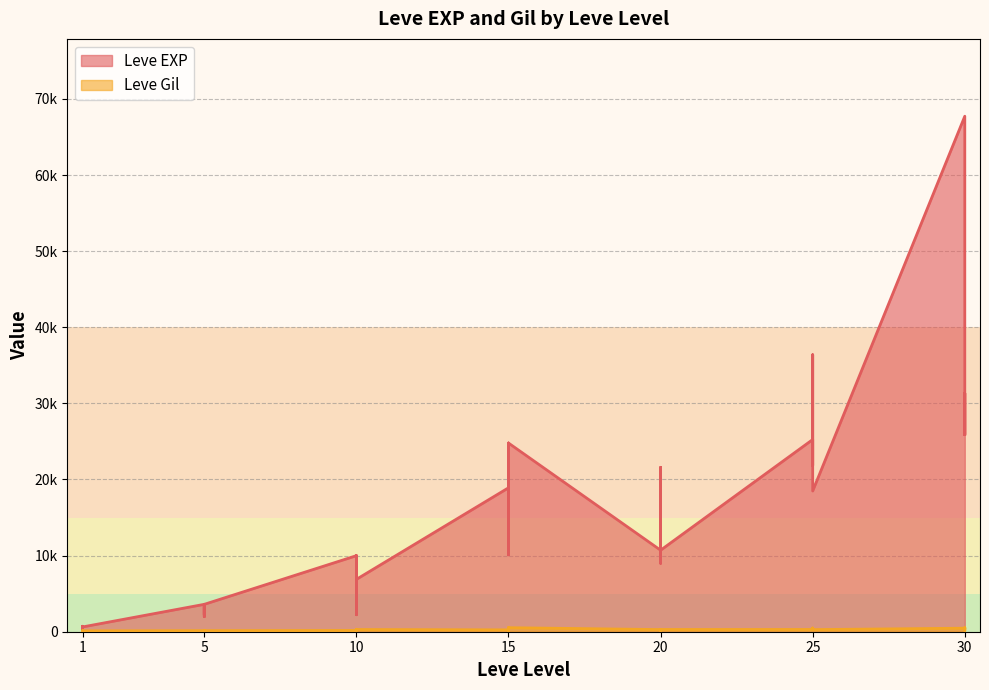

How many lines are shown in the chart?

2